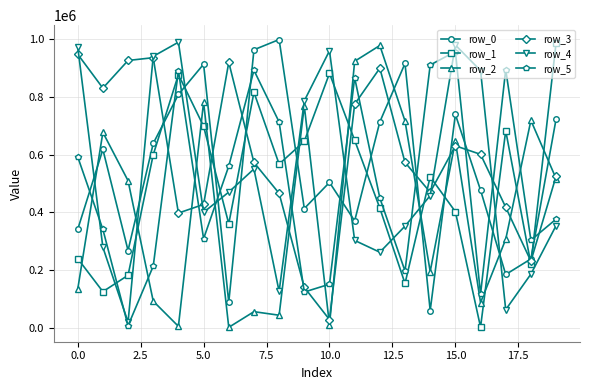

How many data points does each series have?

20